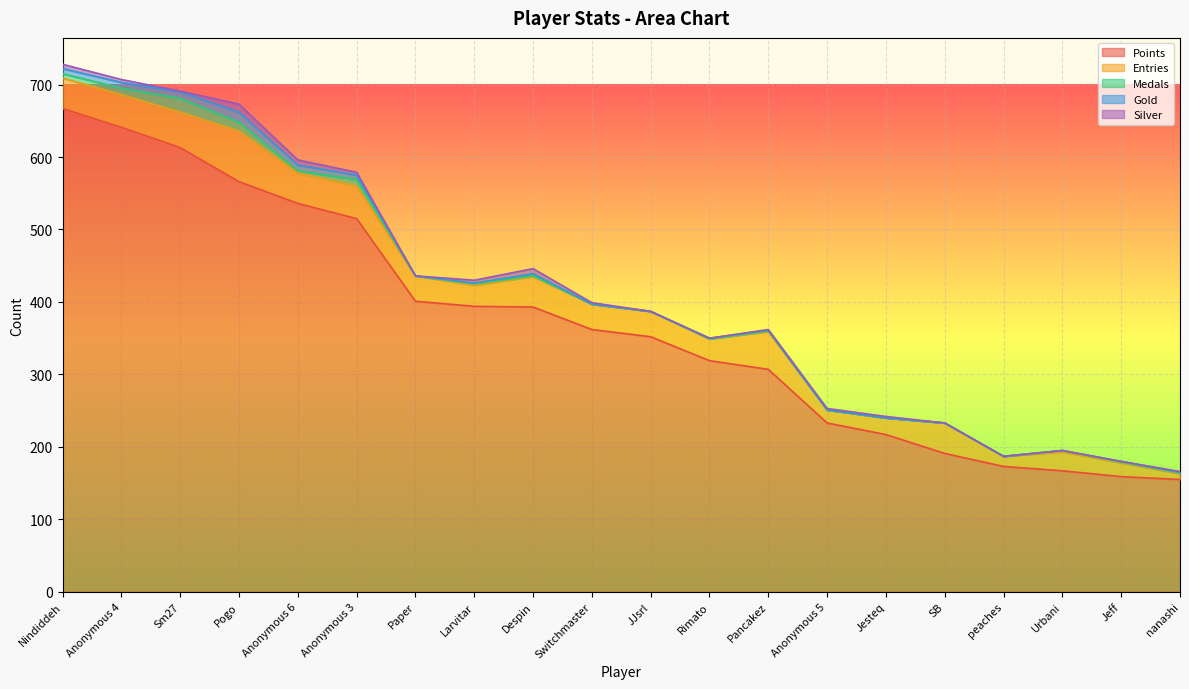

At which category does Entries reach its first local peak?

Pogo